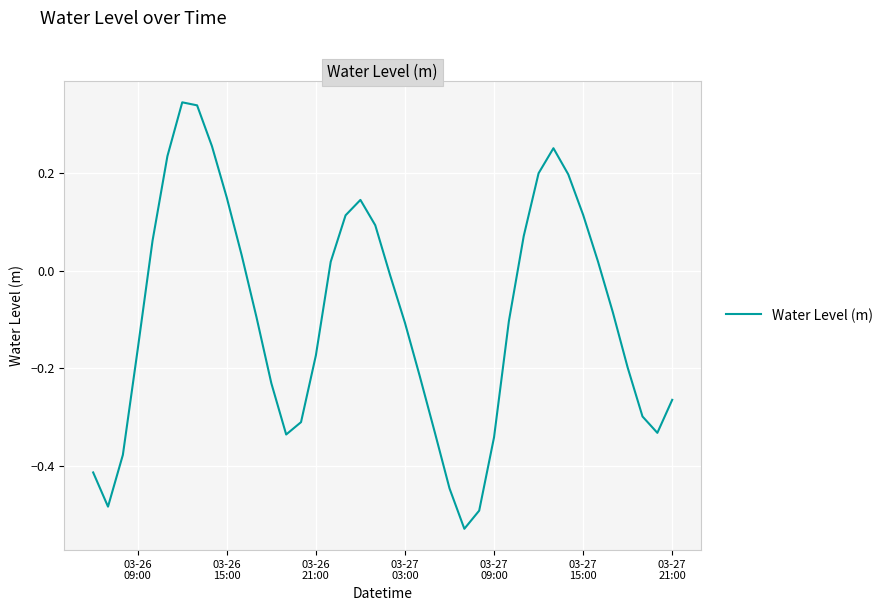

What is the difference between the maximum and minimum values?

0.9